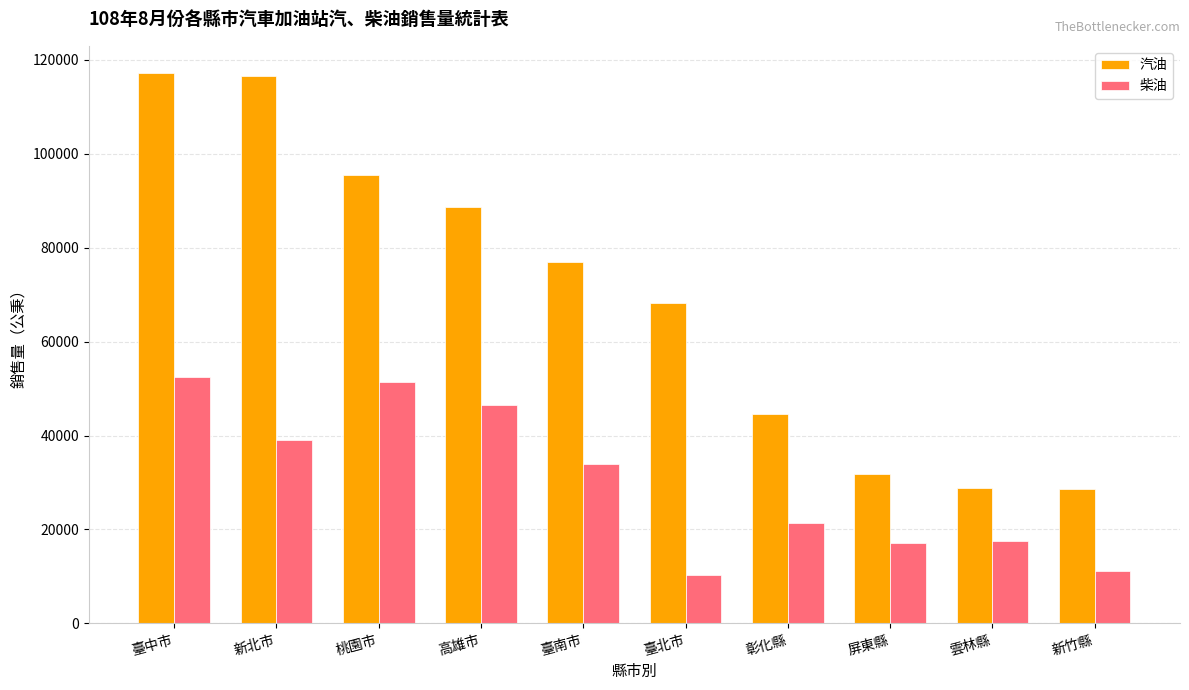

What is the maximum value shown in the chart?

117098